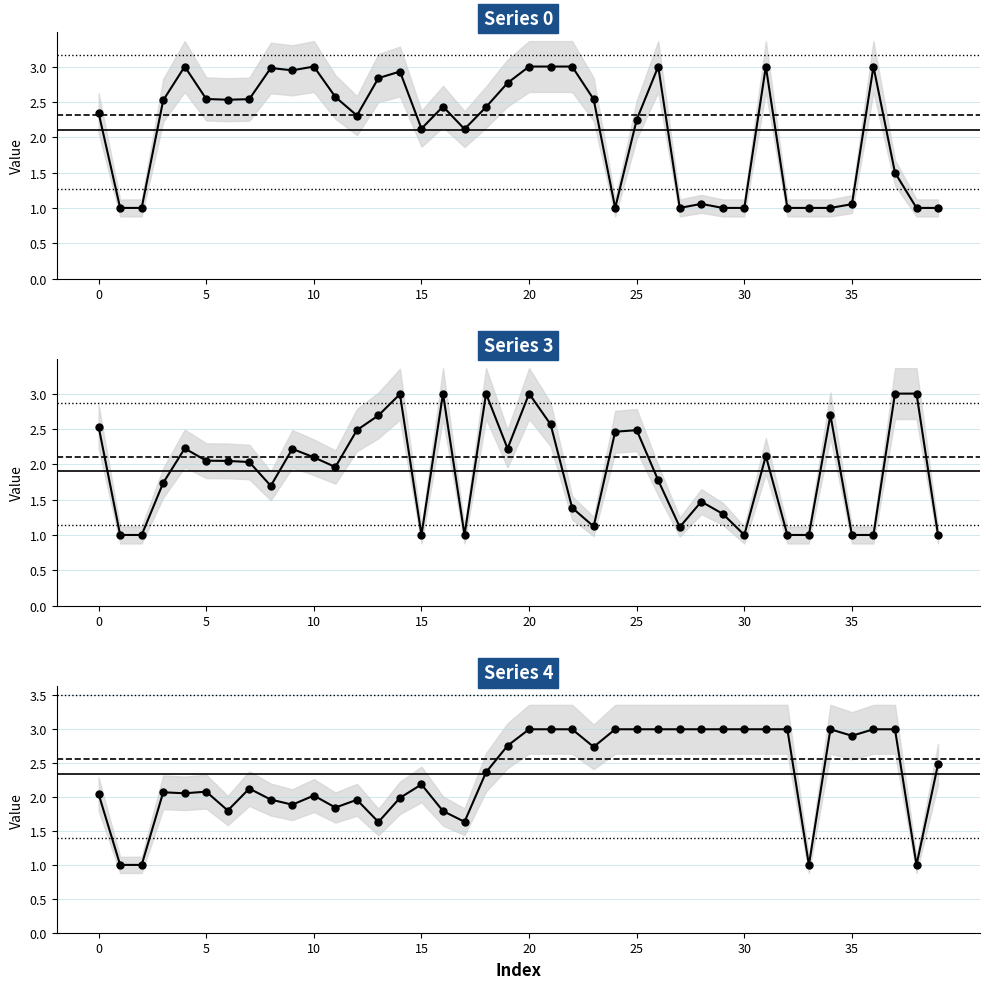

How many times do Series 0 and Series 4 cross each other?

2